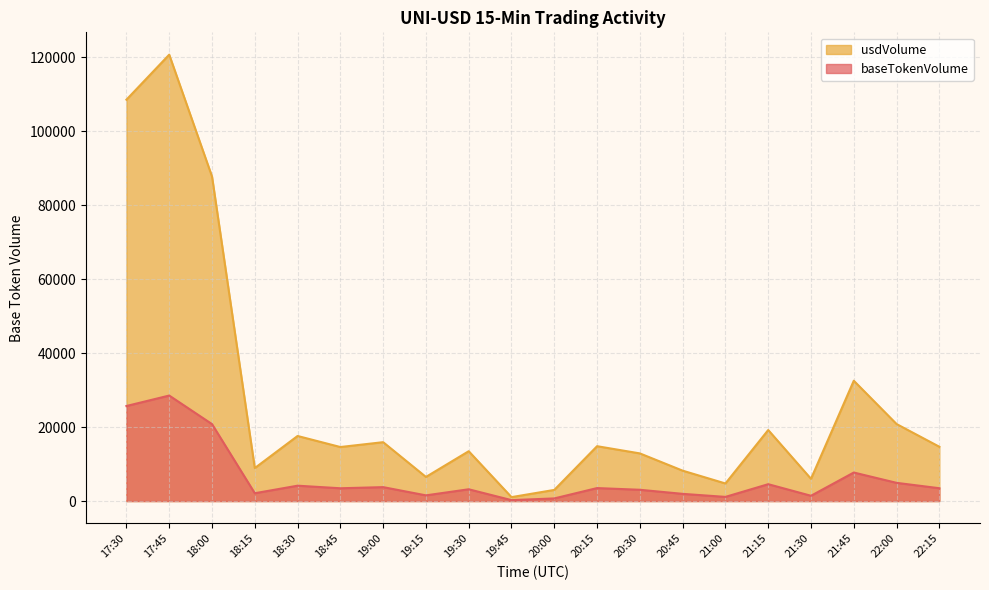

What are all the series names shown in the legend?

usdVolume, baseTokenVolume